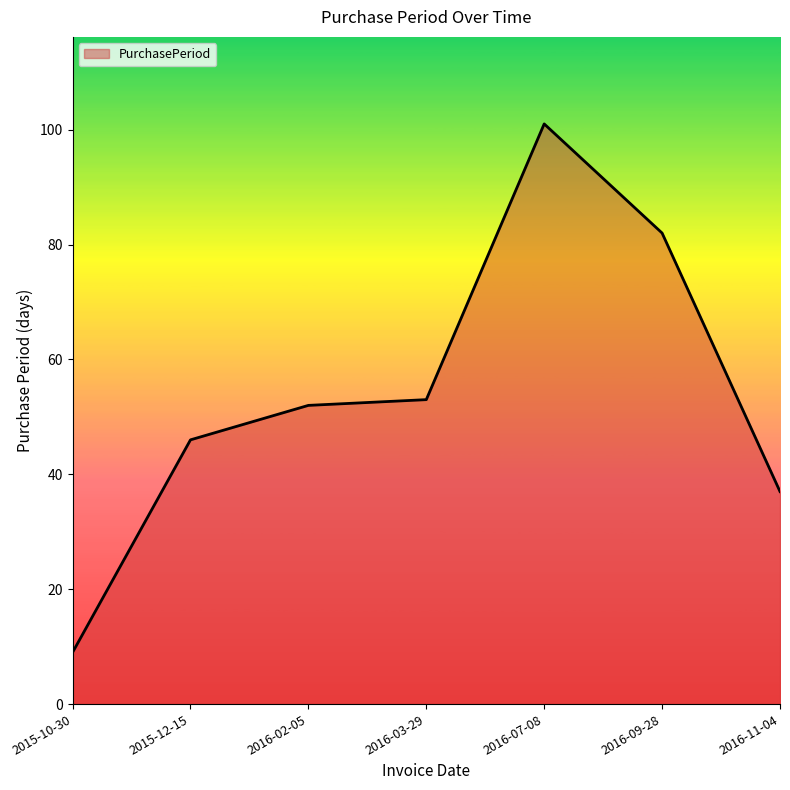

At which category does the chart reach its minimum across all series?

2015-10-30